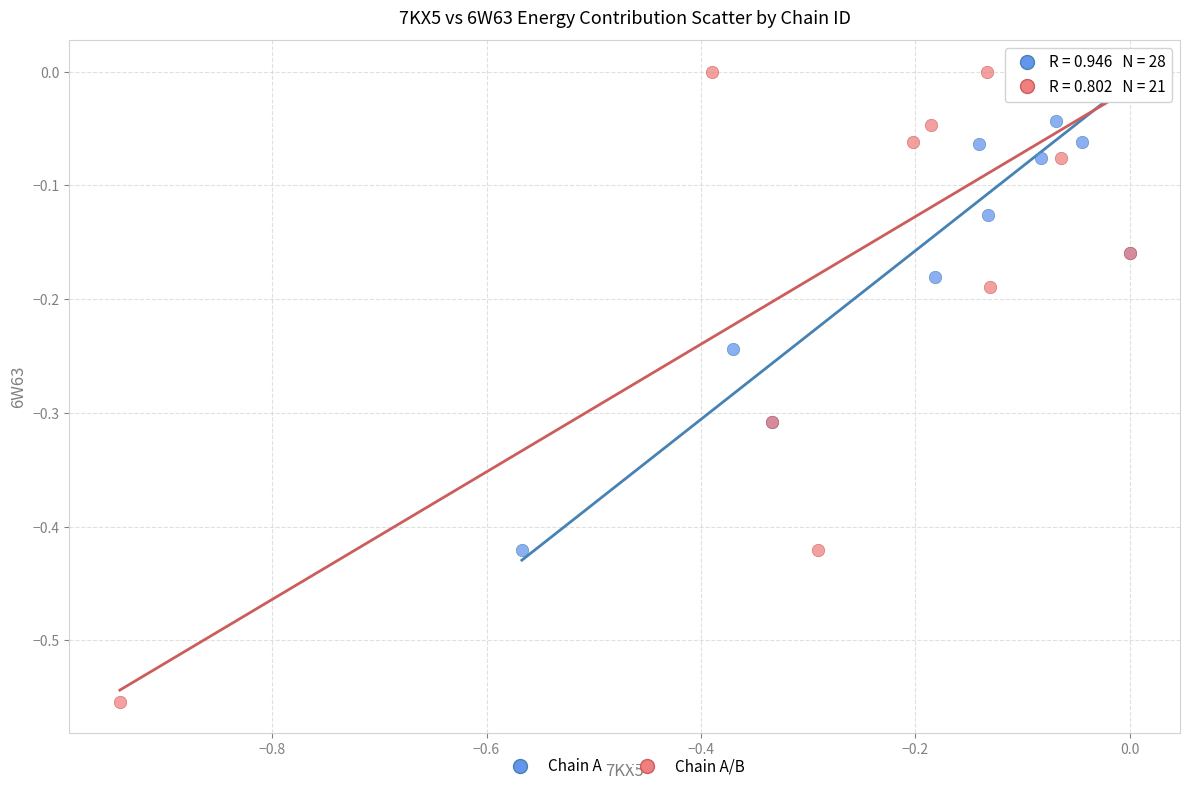

Which series has the largest Y range (max minus min)?

Chain A/B